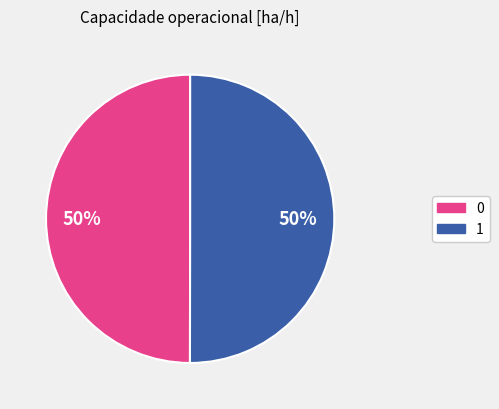

To the nearest percent, what is the combined percentage of 1 and 0?

100%